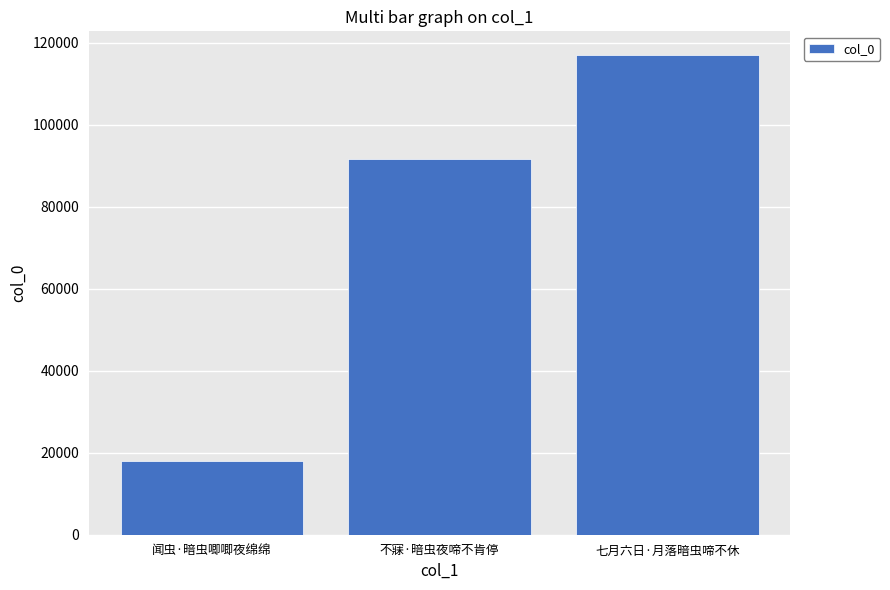

What is the change in value from 闻虫·暗虫唧唧夜绵绵 to 七月六日·月落暗虫啼不休?

+98958